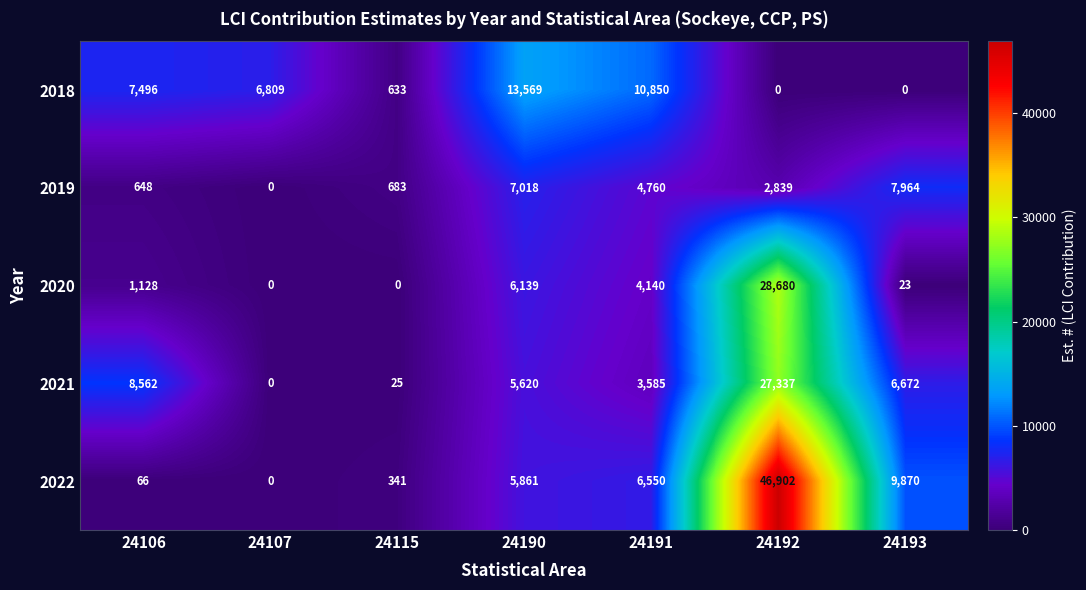

Between 24190 and 24192, which series saw the biggest shift?

2022